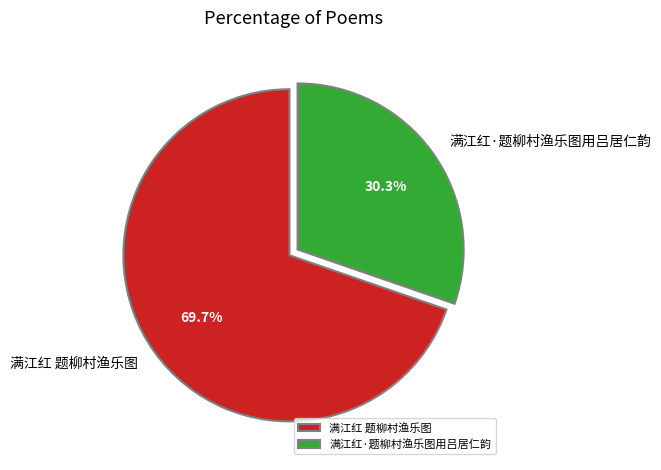

Which category has the biggest portion of the pie?

满江红 题柳村渔乐图